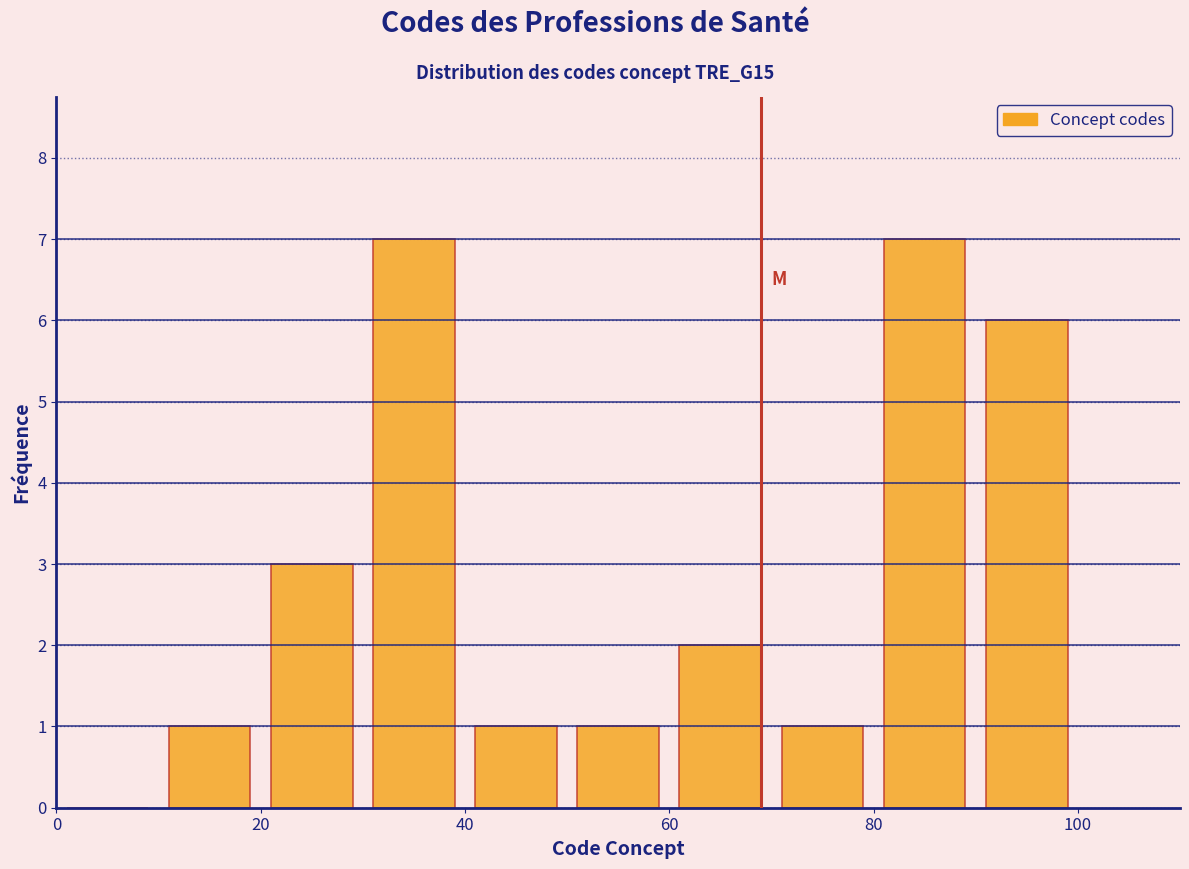

What is the height of the bar covering 70 to 80 on the x-axis? The values are not printed on the chart, so give them approximately, as read against the axis.

1